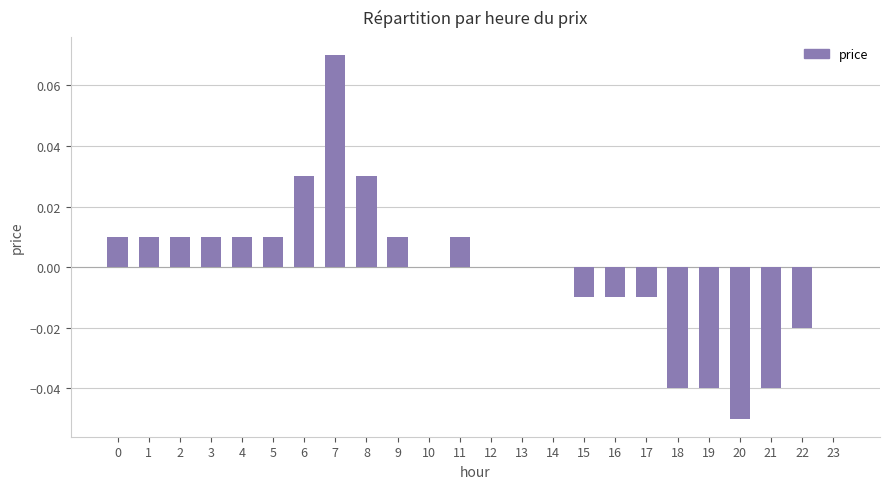

The value at 1 is 0.0. True or false?

True